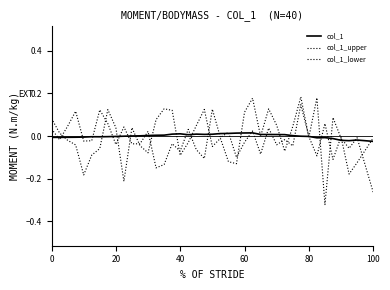

How many lines are shown in the chart?

3